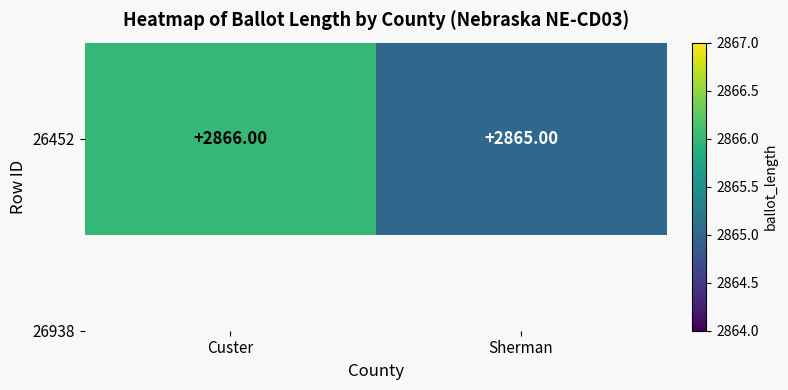

How many data points are less than 2866?

1